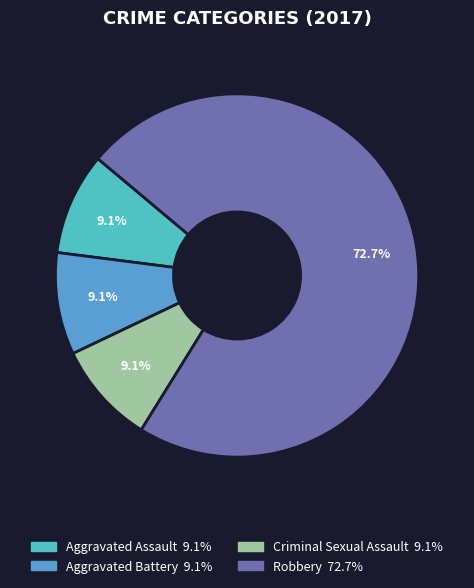

Is there any slice that represents more than half of the pie?

Yes